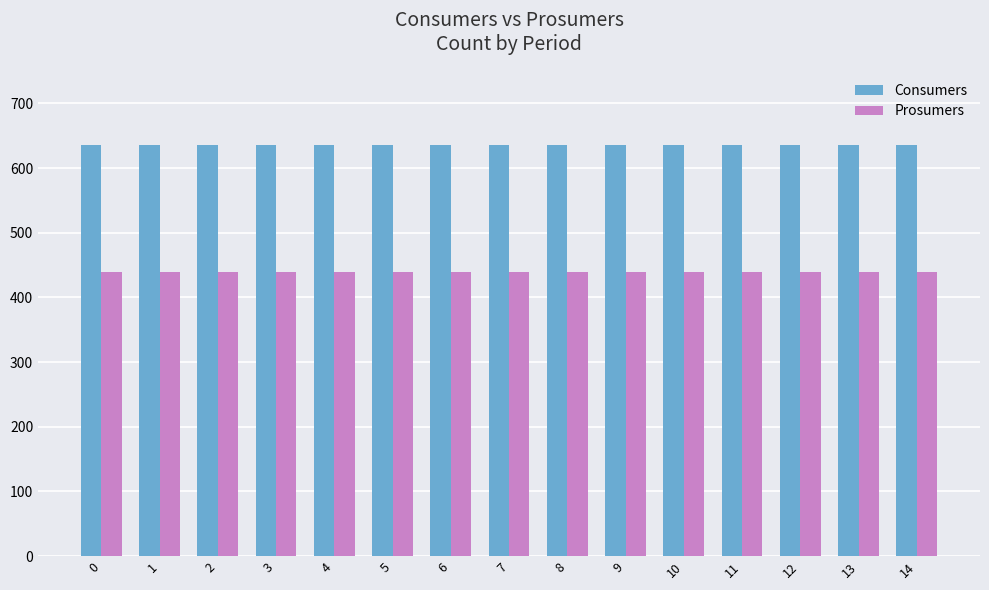

What is the average value of the Consumers series?

635